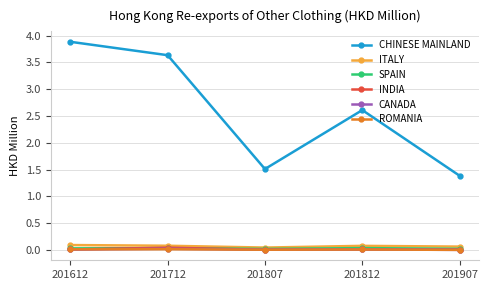

True or false: CHINESE MAINLAND has more than 1 interior local peaks.

False